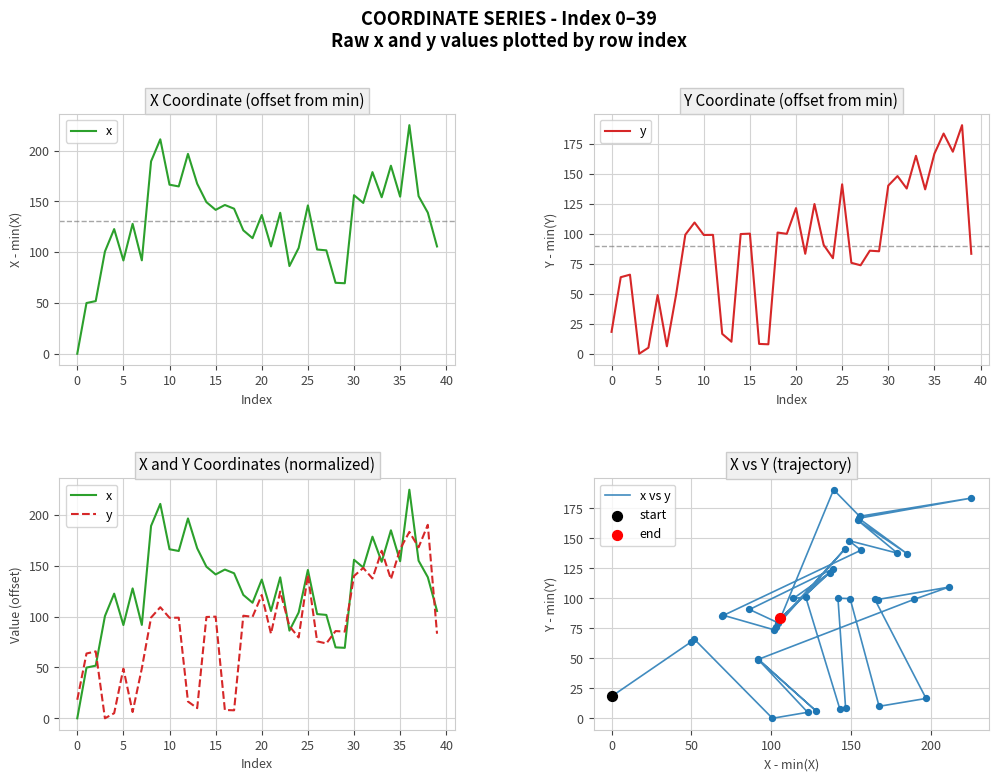

What are all the series names shown in the legend?

x, y, x vs y